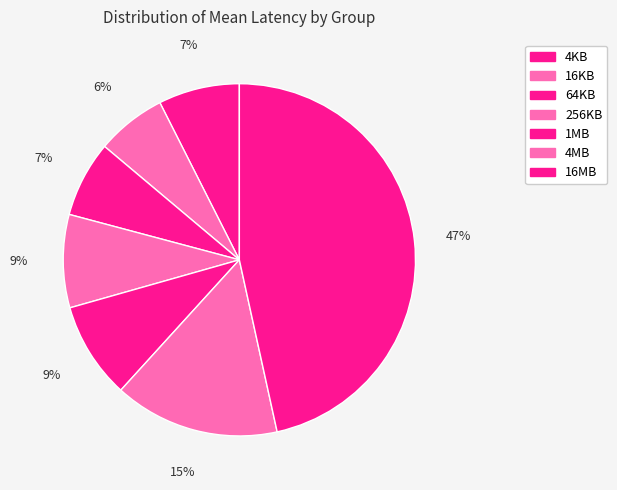

Count the number of slices in the pie.

7